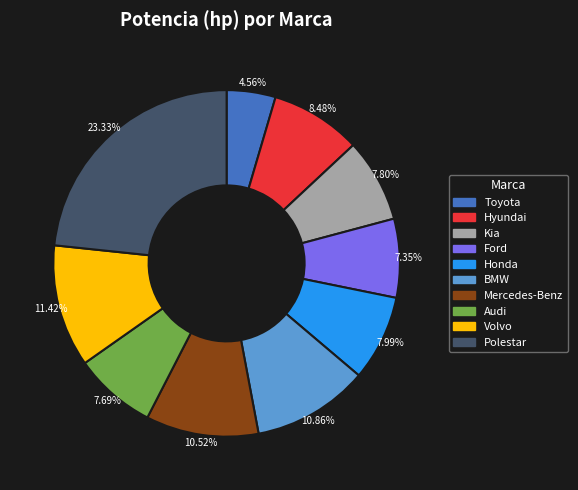

What percentage is the Polestar slice, to the nearest percent?

23%